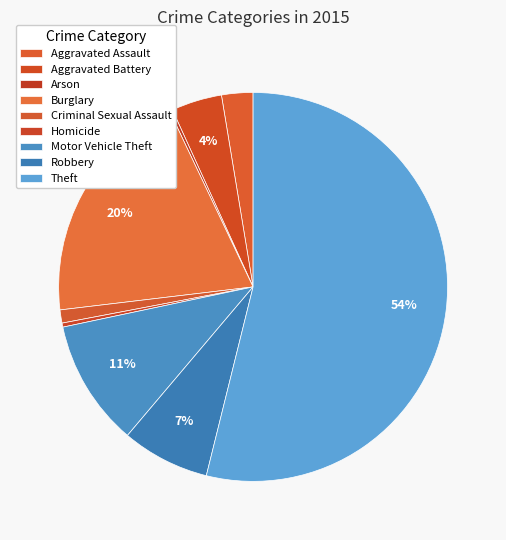

Which has a higher value, Criminal Sexual Assault or Burglary?

Burglary